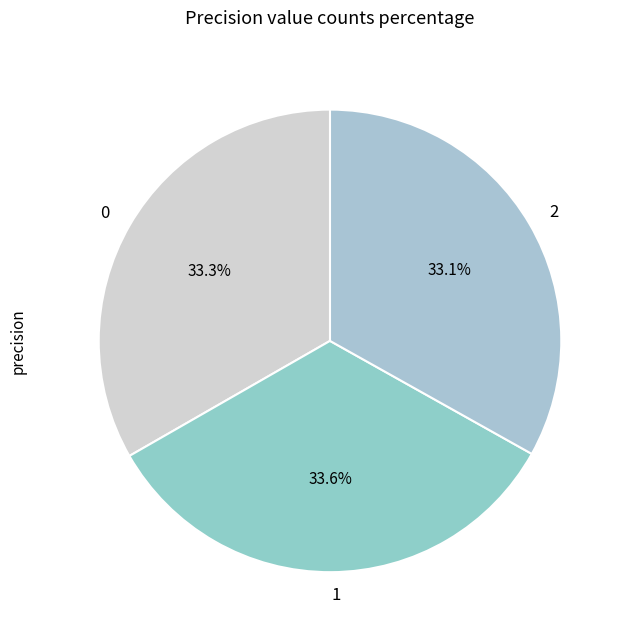

Count the number of slices in the pie.

3